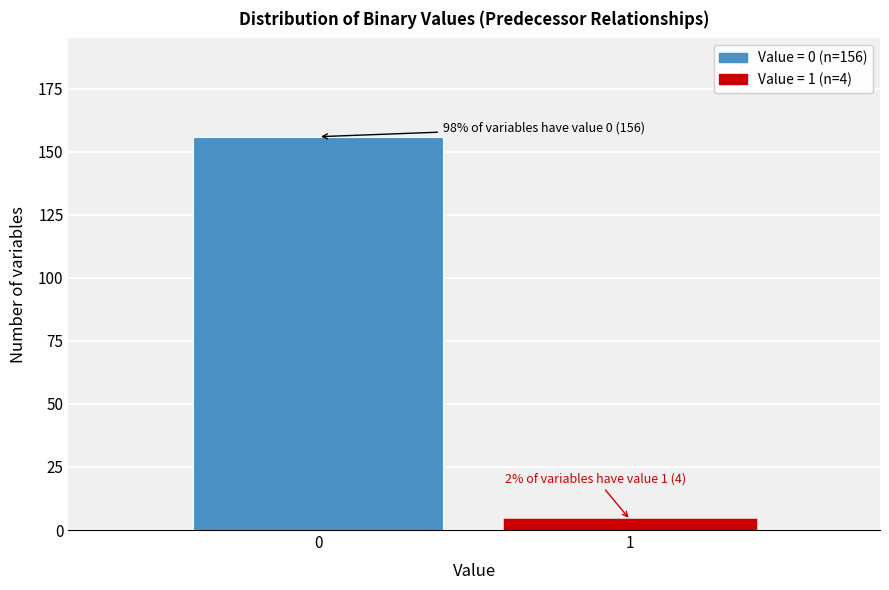

Reading left to right, list all the values displayed in this chart.

0=156	1=4